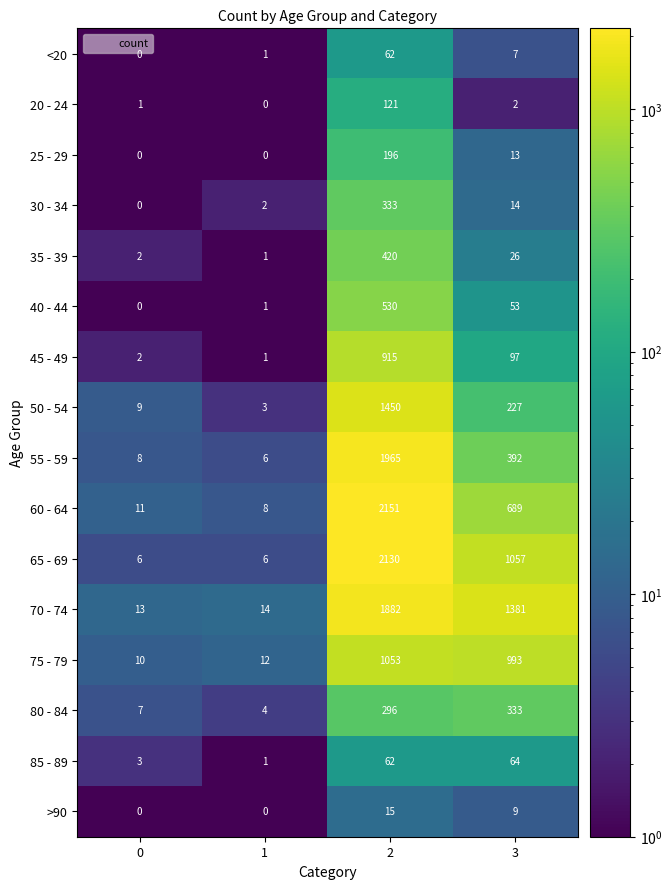

Rank the categories by 35 - 39 value from highest to lowest.

2, 3, 0, 1